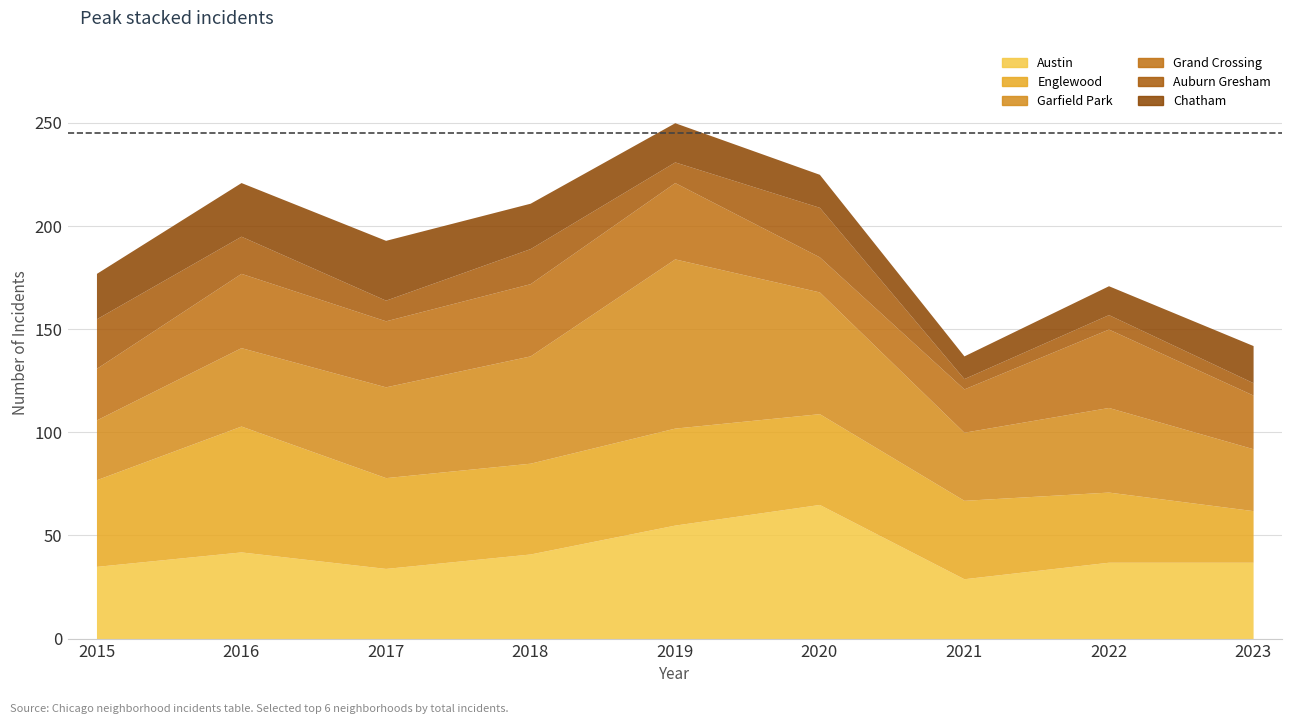

The Garfield Park series shows 78 at 2017. True or false?

False